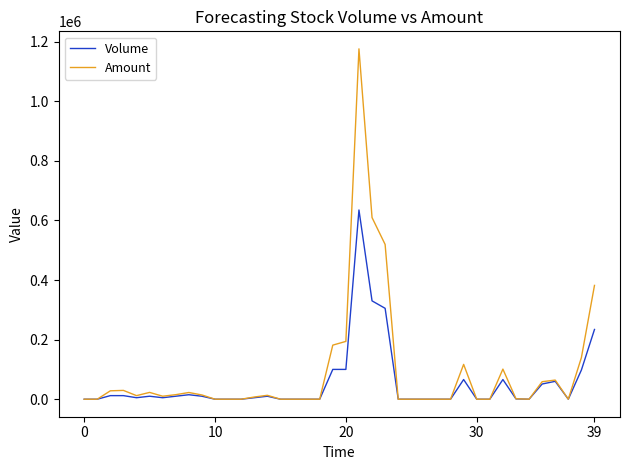

What is the maximum value shown in the chart?

1175740